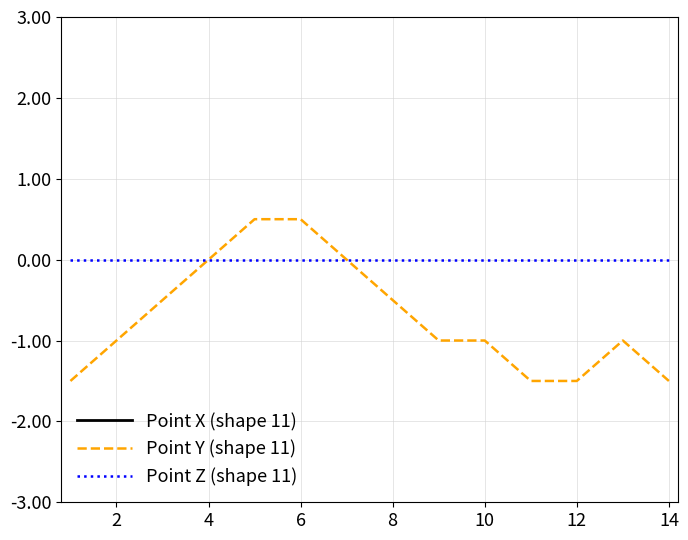

True or false: Point Y (shape 11) and Point X (shape 11) cross at least once.

False